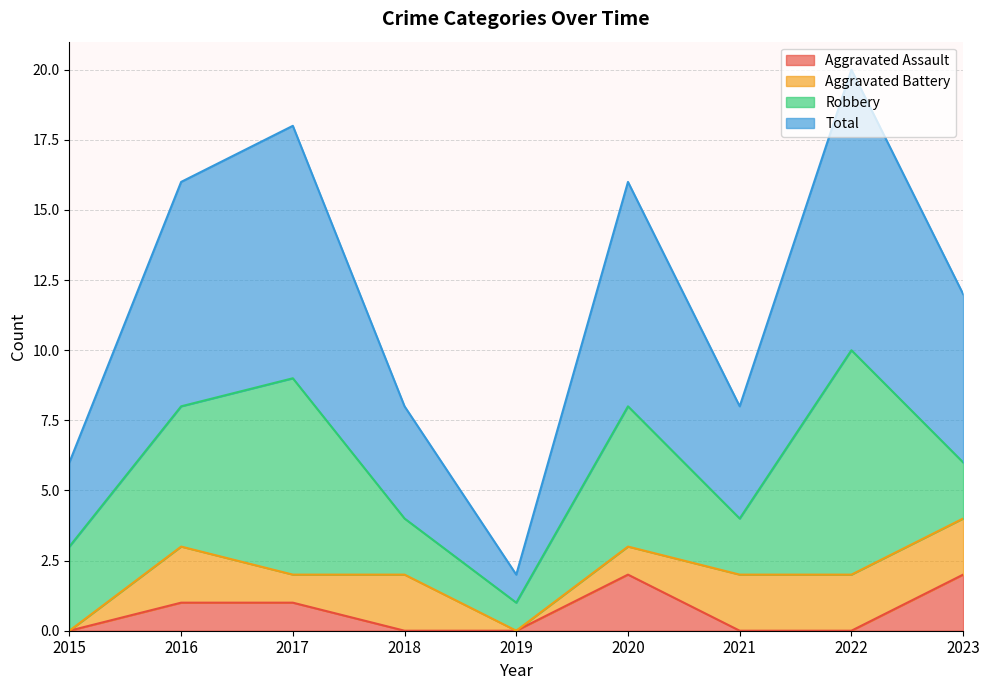

True or false: Aggravated Assault has more than 1 interior local peaks.

False